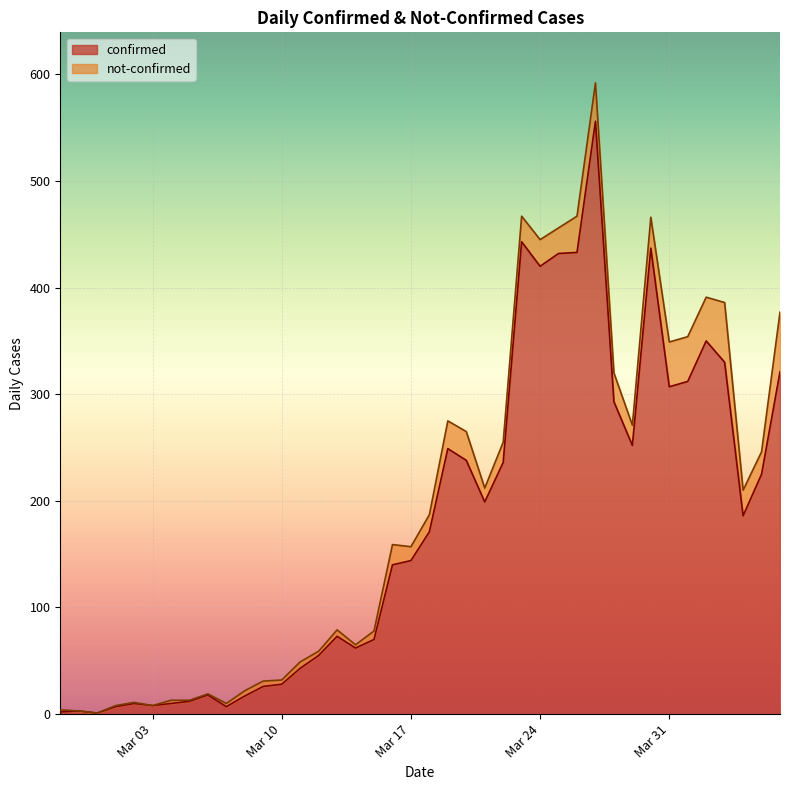

At which label is the value closest to 278?

2020-03-28